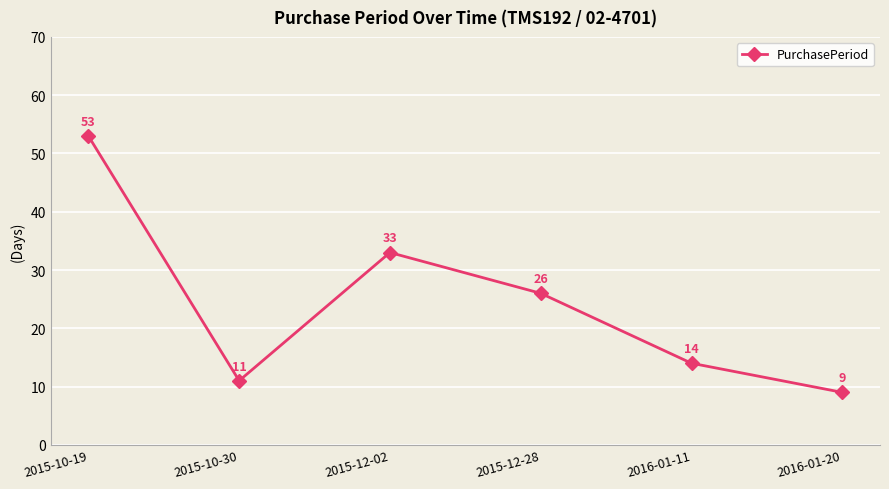

True or false: there are more than 2 points higher than both neighbors.

False